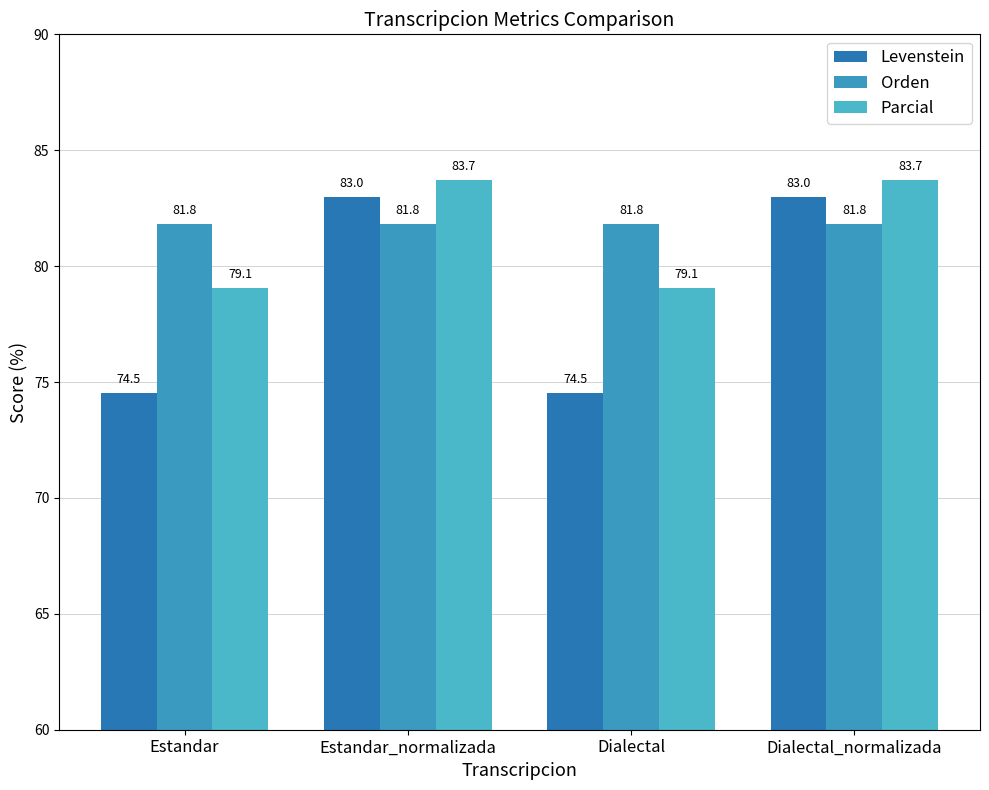

What is the spread (max minus min) of values at Estandar?

7.3